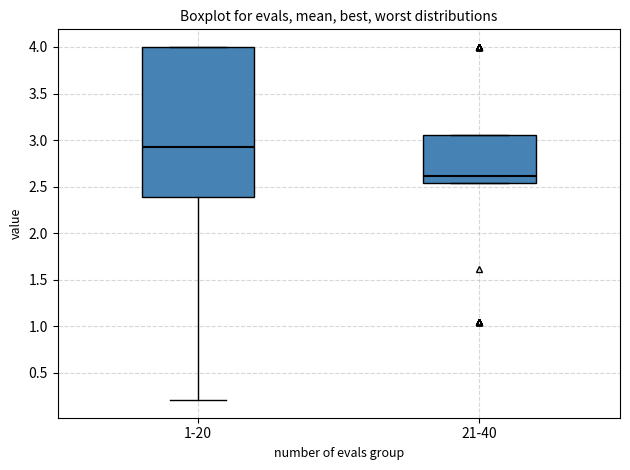

Reading left to right, read every box against the y-axis: the position of its median line, the range the box covers, and the ends of its whiskers. The values are not printed on the chart, so give them approximately, as read against the axis.

1-20: median 2.95, box 2.40 to 4.00, whiskers 0.20 to 4.00
21-40: median 2.60, box 2.55 to 3.05, whiskers 2.55 to 3.05